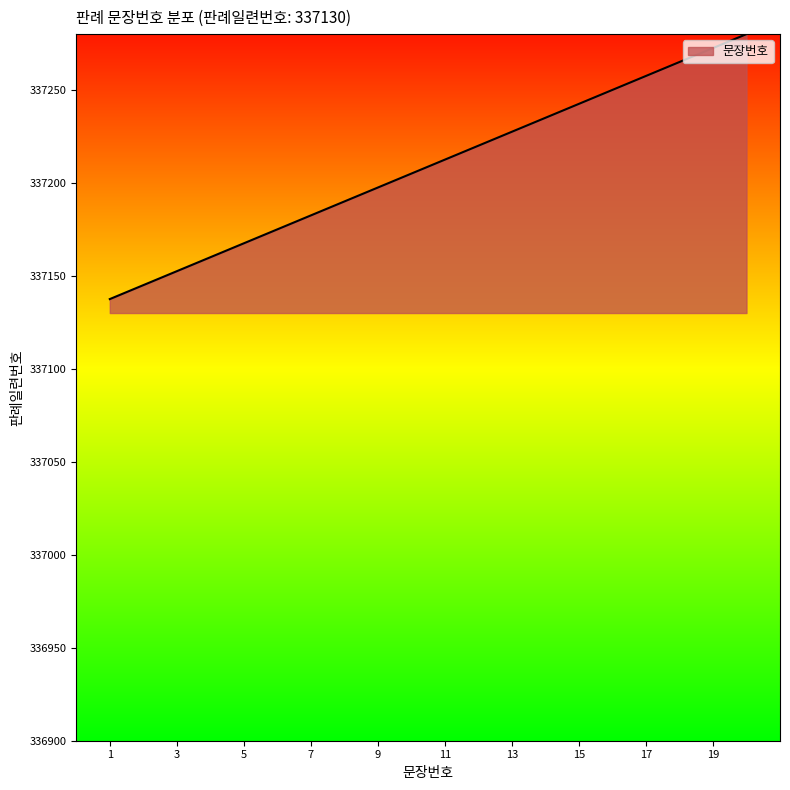

What is the greatest value displayed?

337280.0